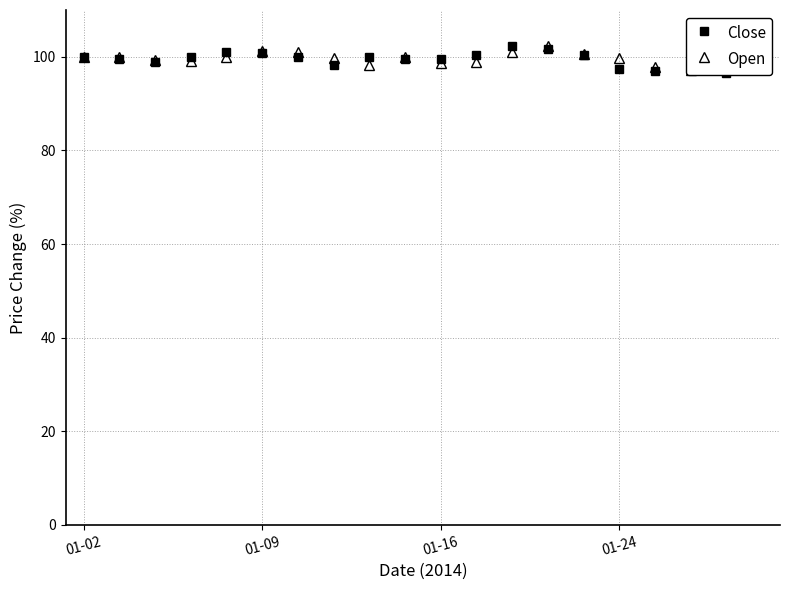

Where is Close nearest to the value 99?

01-16